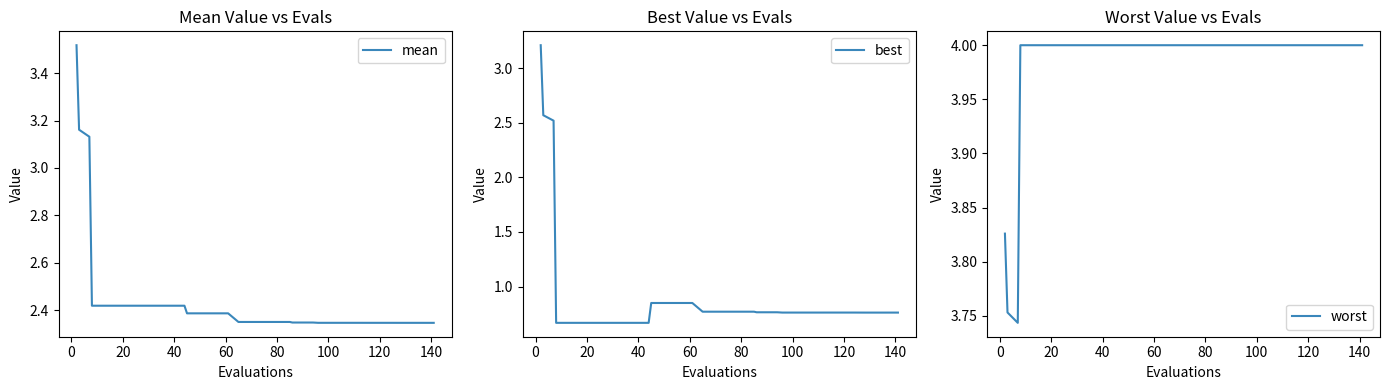

Which series has the widest spread of values?

best